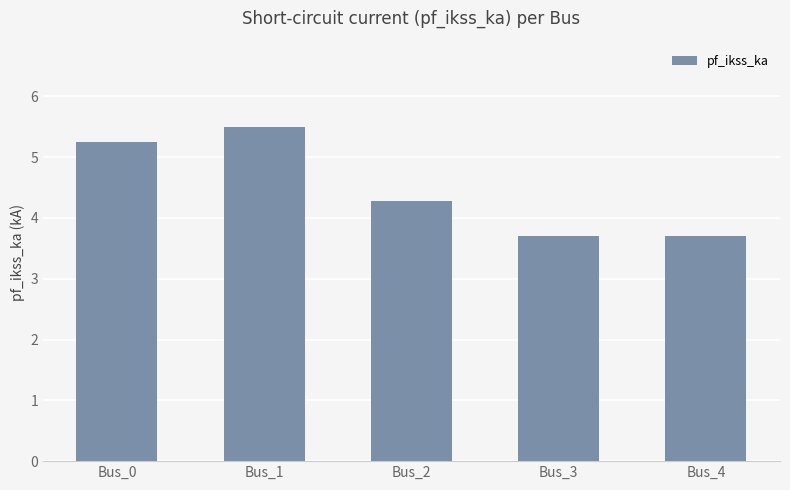

What is the sum of the values at Bus_3 and Bus_4?

7.4